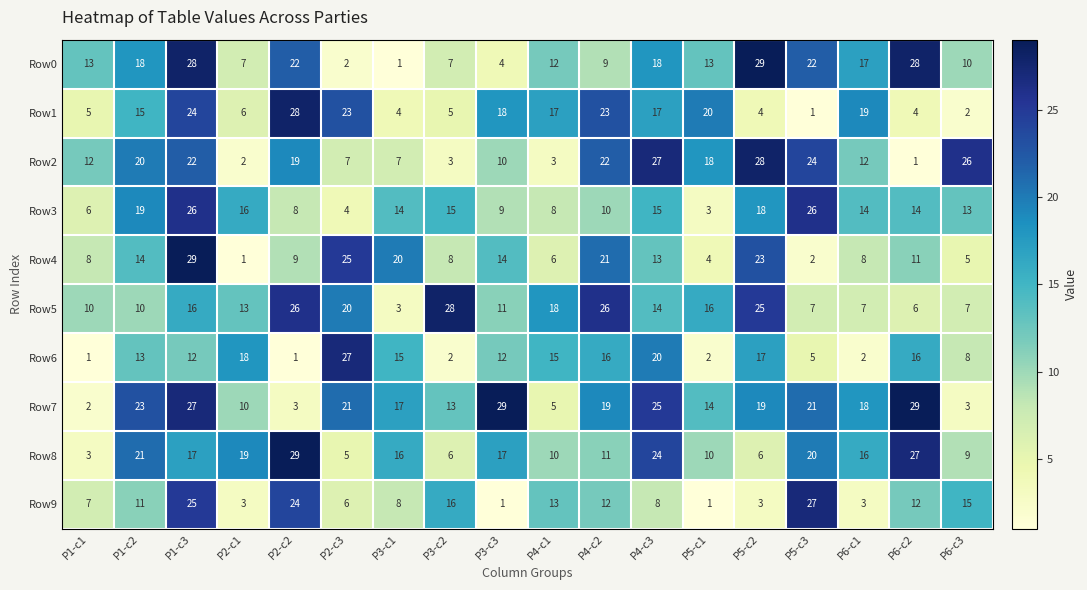

The Row2 series shows 3 at P4-c1. True or false?

True